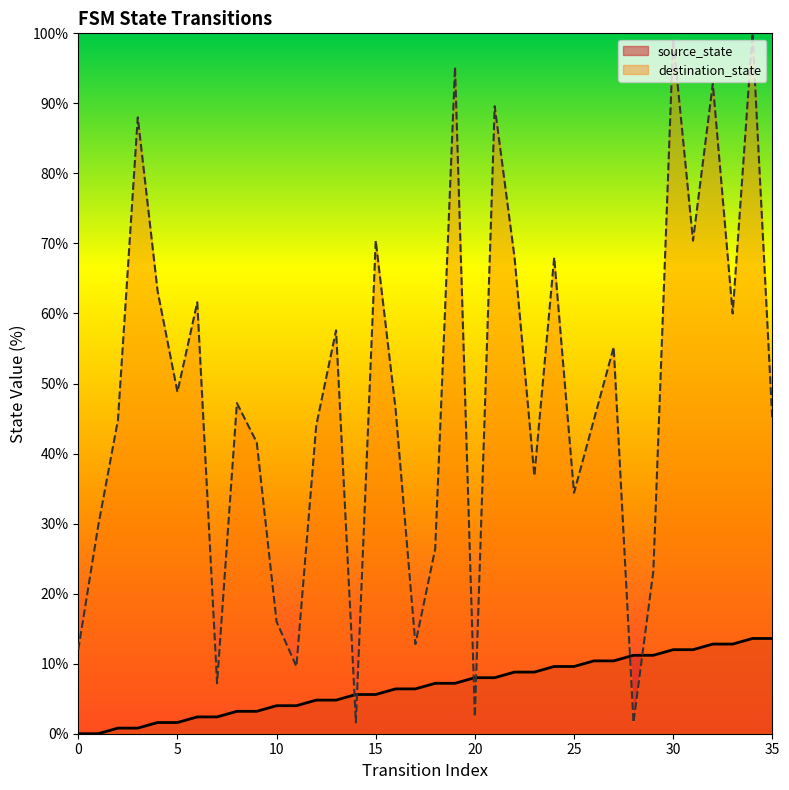

Reading left to right, extract all data points from this chart.

source_state: 0.0	0.0	0.8	0.8	1.6	1.6	2.4	2.4	3.2	3.2	4.0	4.0	4.8	4.8	5.6	5.6	6.4	6.4	7.2	7.2	8.0	8.0	8.8	8.8	9.6	9.6	10.4	10.4	11.2	11.2	12.0	12.0	12.8	12.8	13.6	13.6
destination_state: 12.0	29.6	44.8	88.0	63.2	48.8	61.6	7.2	47.2	41.6	16.0	9.6	44.0	57.6	1.6	70.4	46.4	12.8	26.4	95.2	2.4	89.6	68.0	36.8	68.0	34.4	44.8	55.2	1.6	23.2	99.2	70.4	92.8	60.0	100.0	44.8